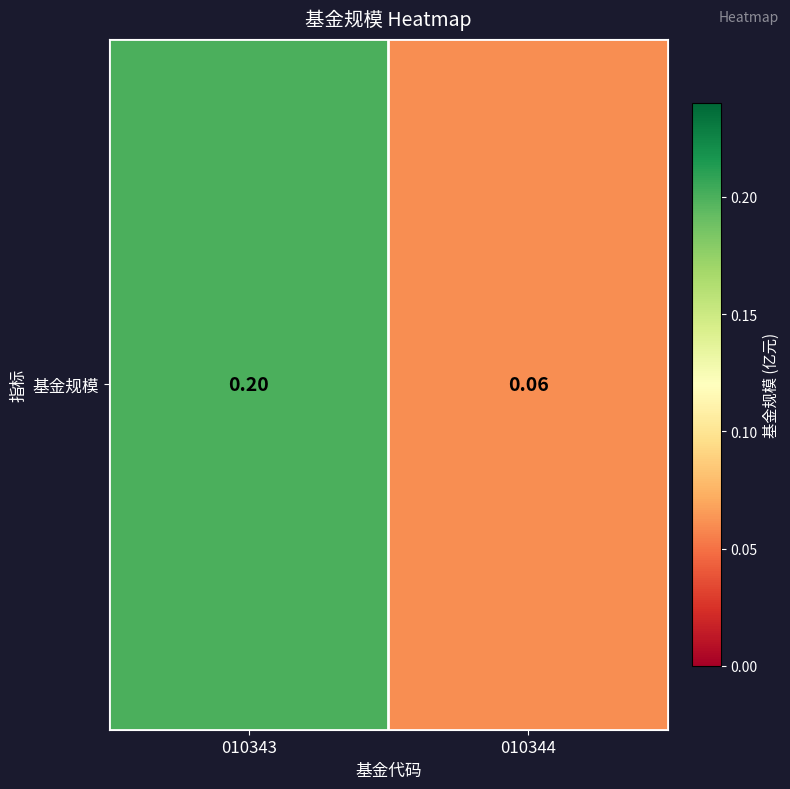

What is the approximate value at 010343?

0.2